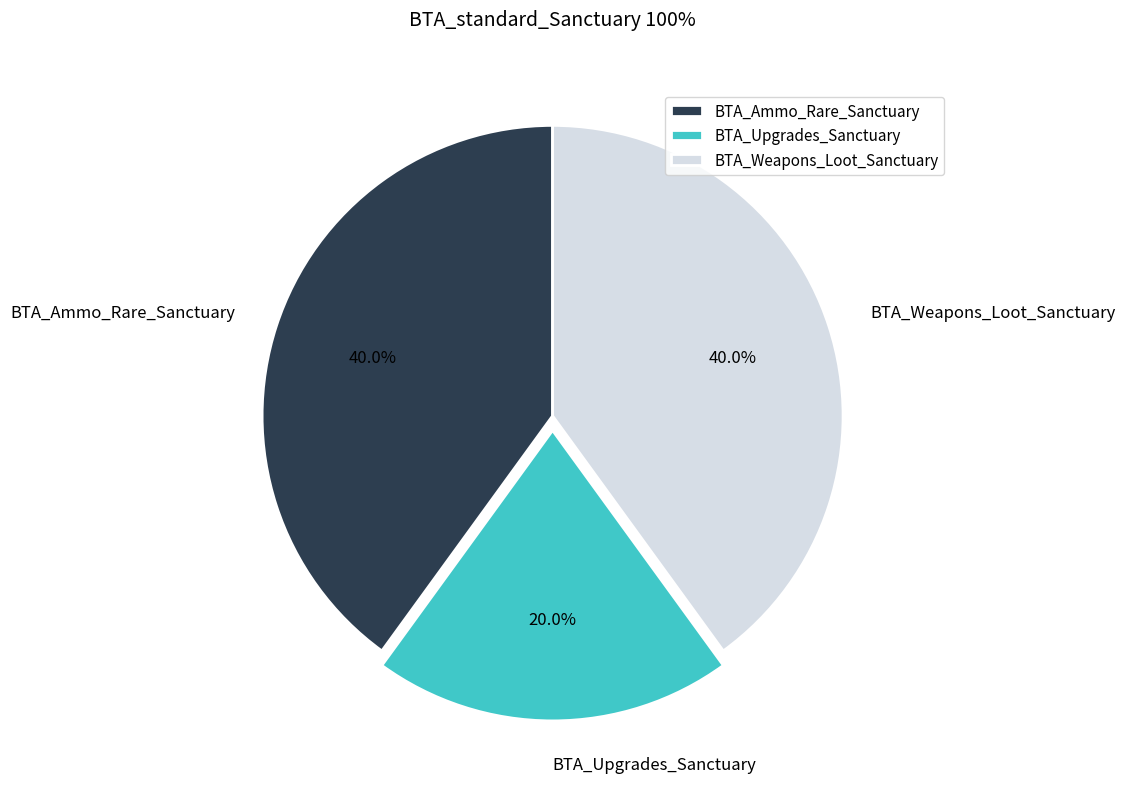

Is the sum of BTA_Ammo_Rare_Sanctuary and BTA_Weapons_Loot_Sanctuary greater than half?

Yes